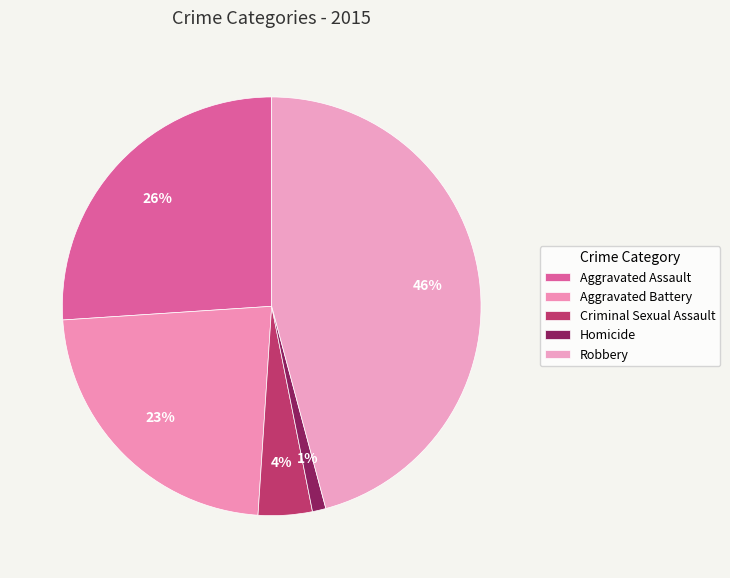

Does any single category account for the majority?

No